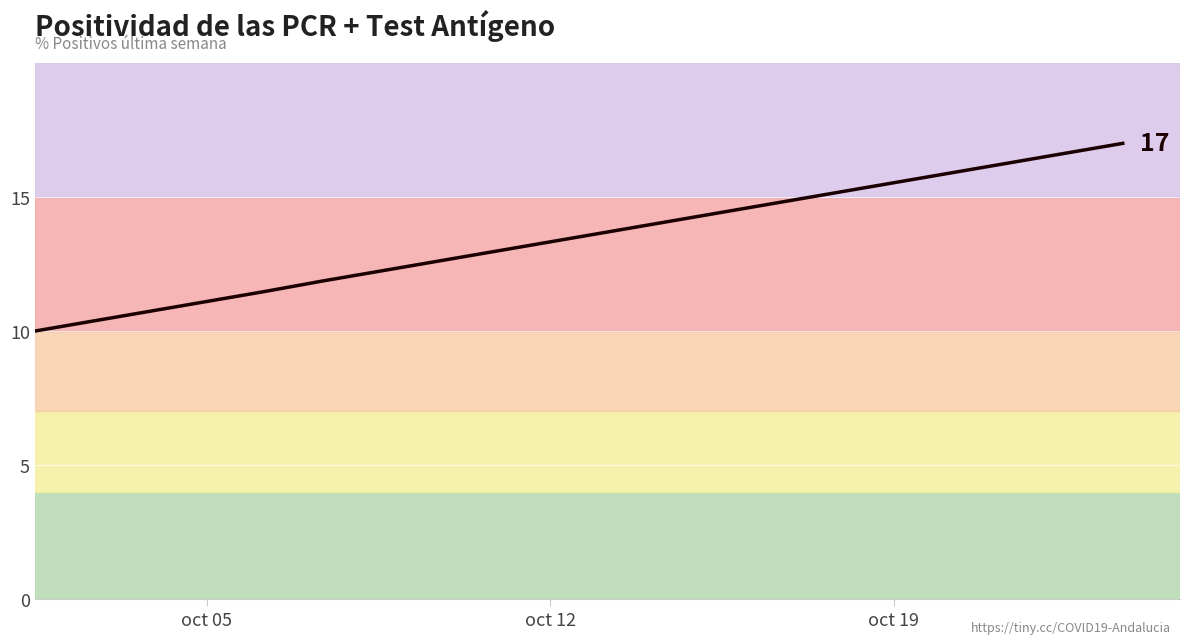

How many distinct data groups are displayed?

1